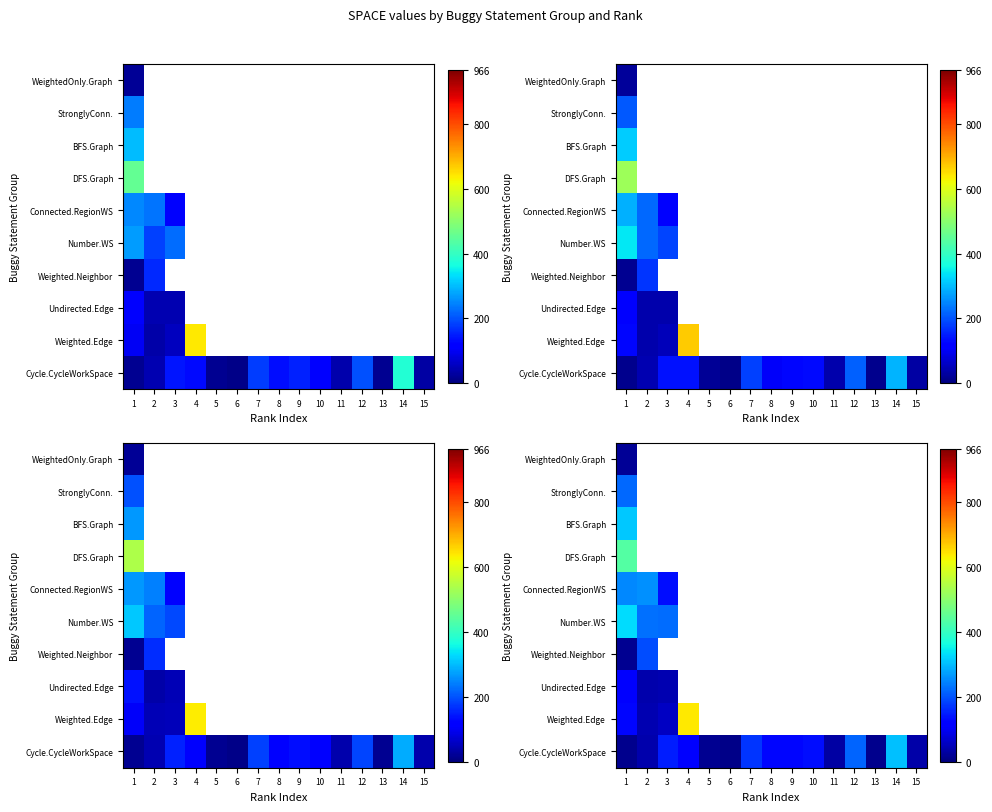

Between 2 and 3, which is larger?

3